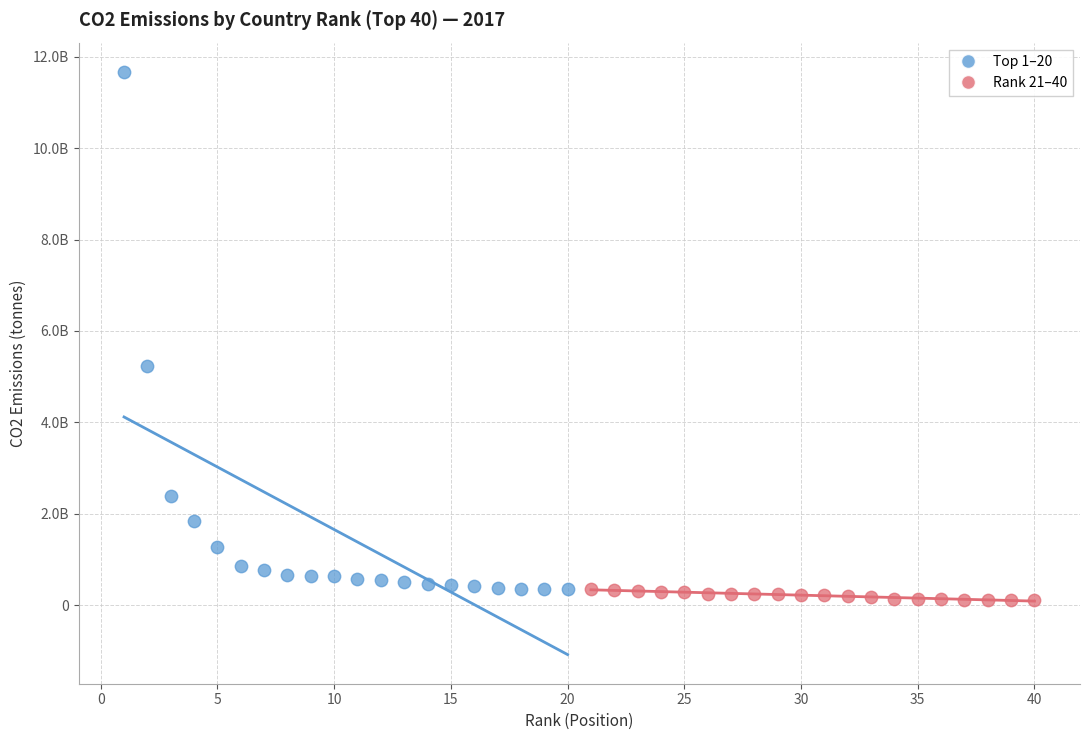

Which series contains the highest Y value?

Top 1–20